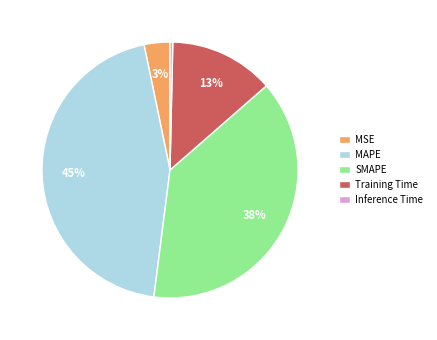

Rank the categories by value from highest to lowest.

MAPE, SMAPE, Training Time, MSE, Inference Time